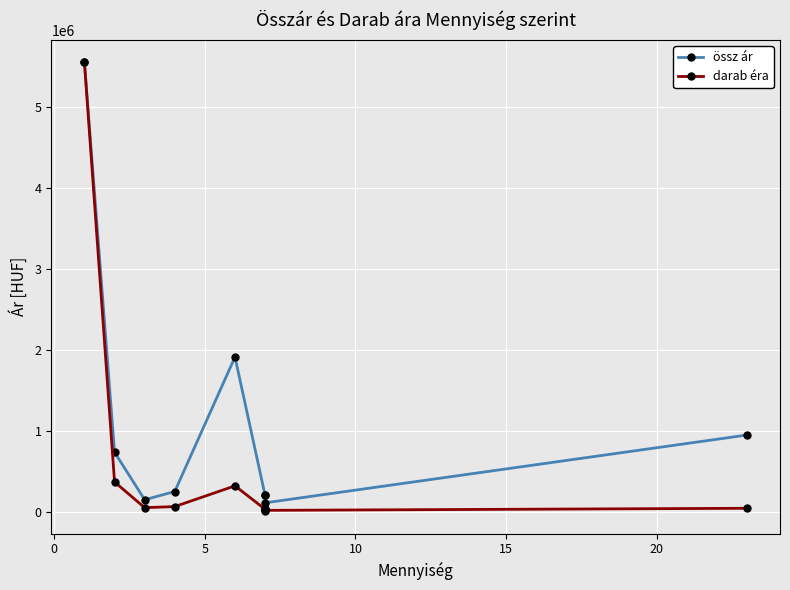

True or false: össz ár and darab éra intersect in this chart.

False